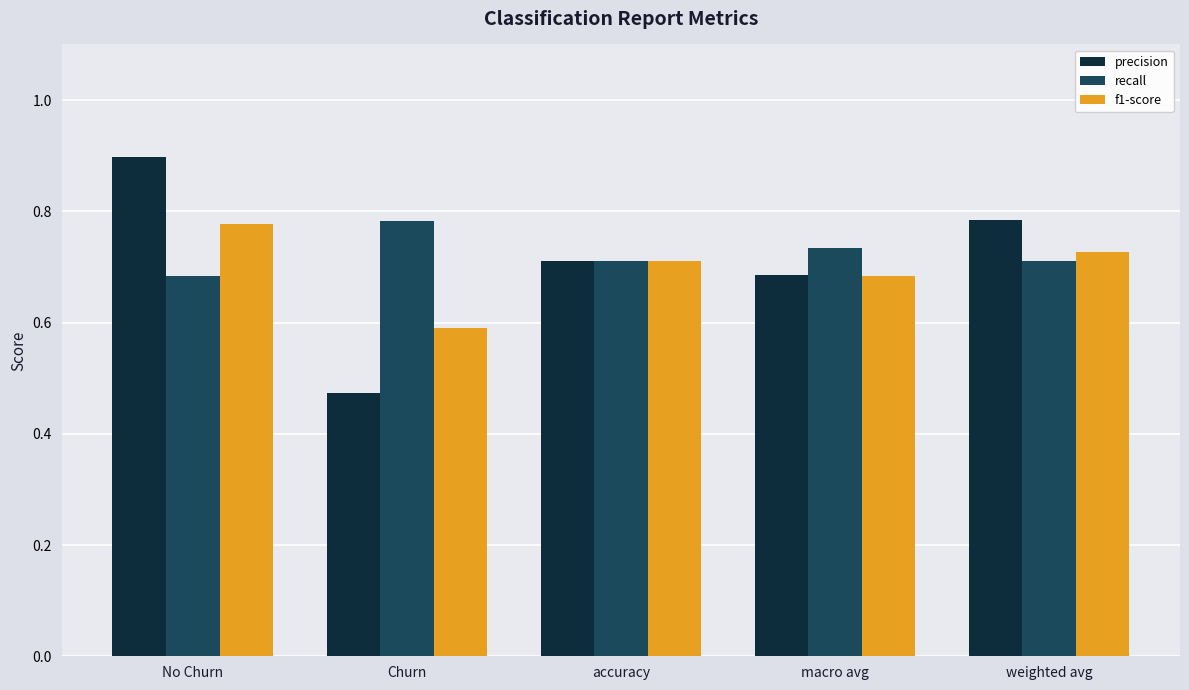

How many bars are there in total?

15